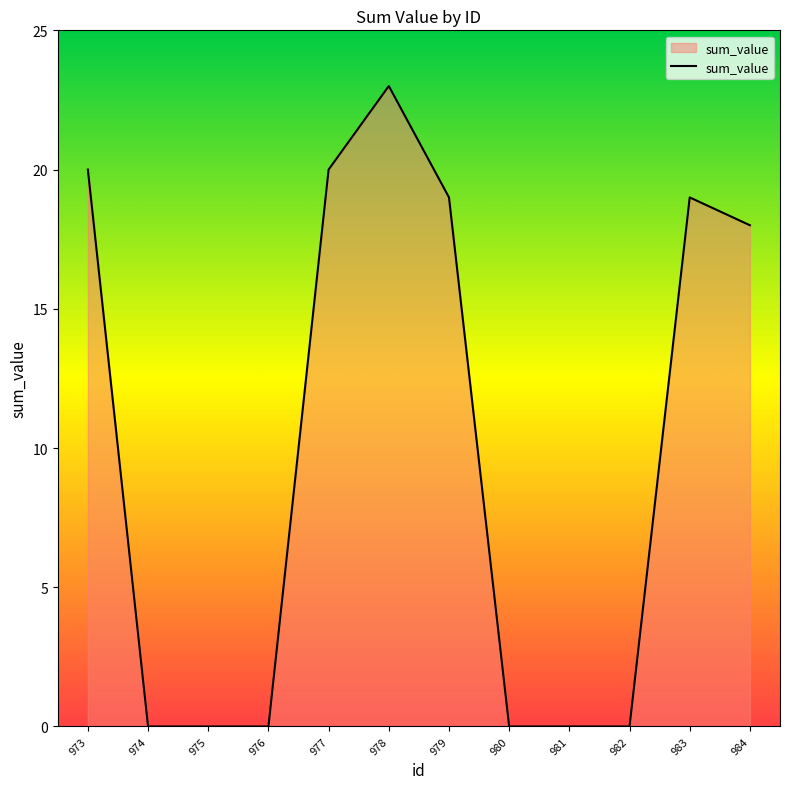

The chart shows a value of 10 at 974. True or false?

False